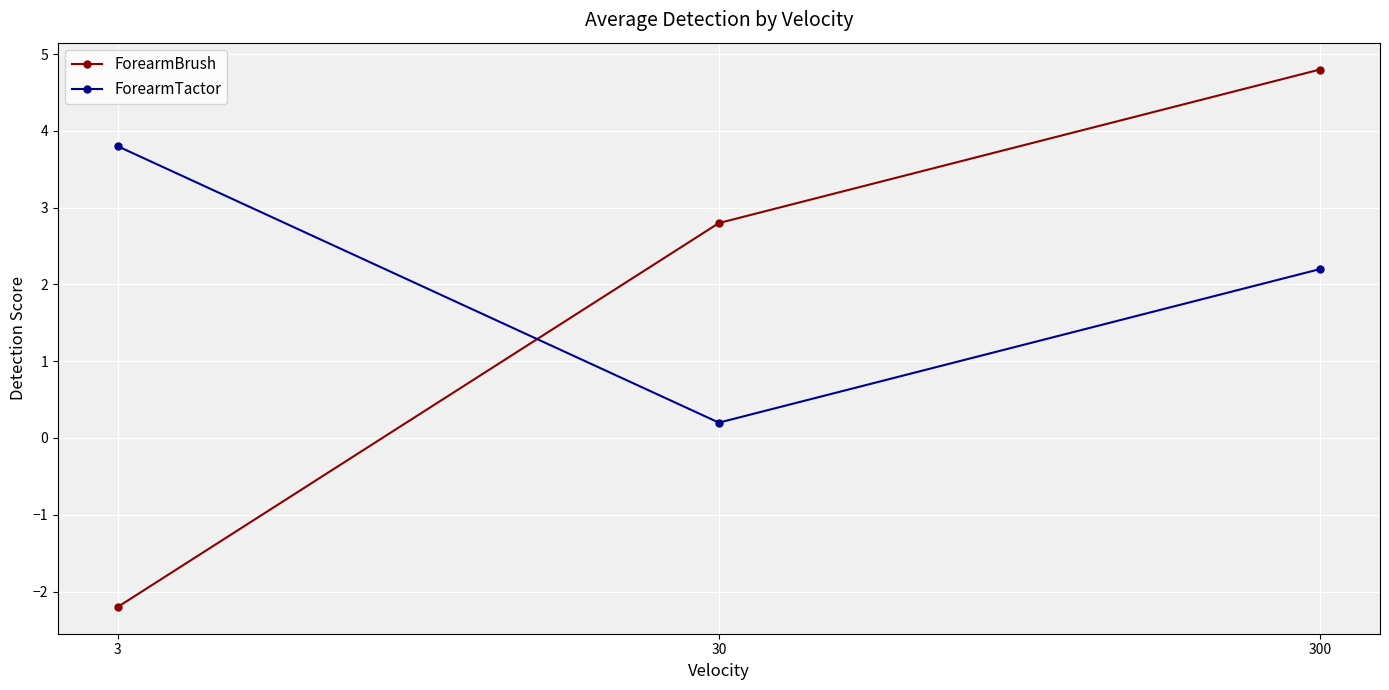

What is the difference between the ForearmBrush values at 300 and 30?

2.0